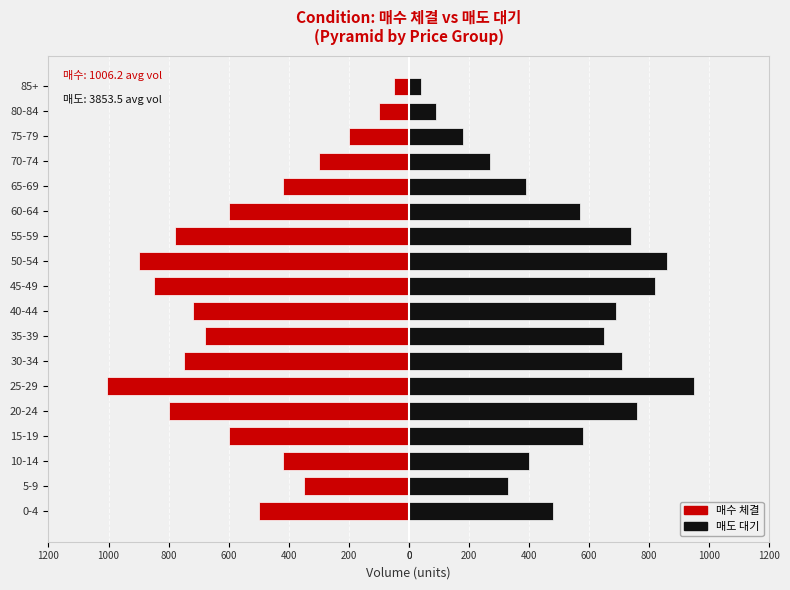

List the series in order of their overall mean, highest first.

매도 대기, 매수 체결